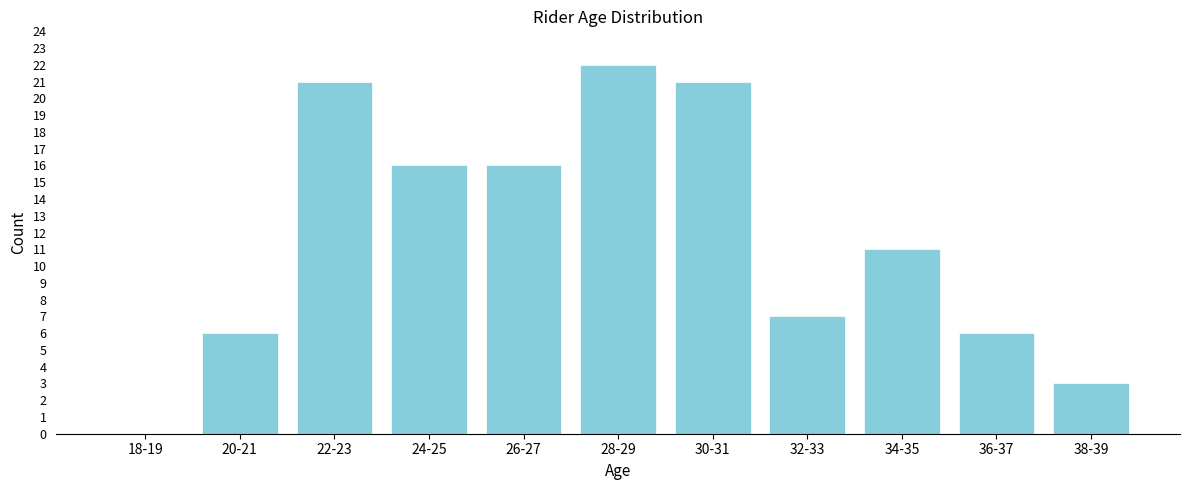

Reading left to right, transcribe all the data shown in this chart.

18-19=0	20-21=6	22-23=21	24-25=16	26-27=16	28-29=22	30-31=21	32-33=7	34-35=11	36-37=6	38-39=3